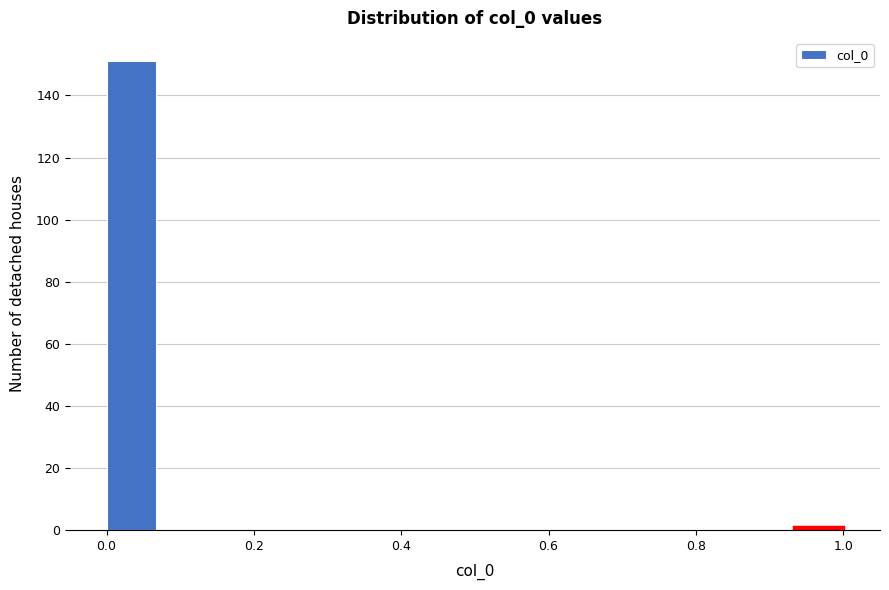

Read against the x-axis, roughly where is the centre of the tallest bar?

0.04